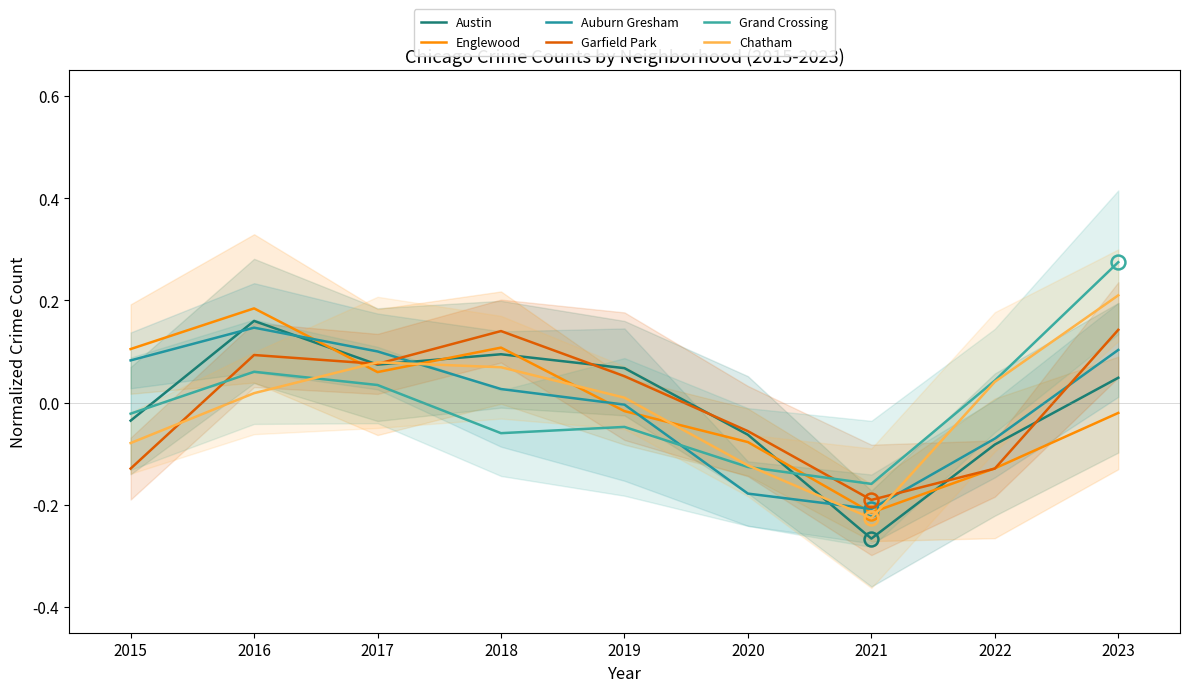

At which label is Englewood closest to 0?

2019